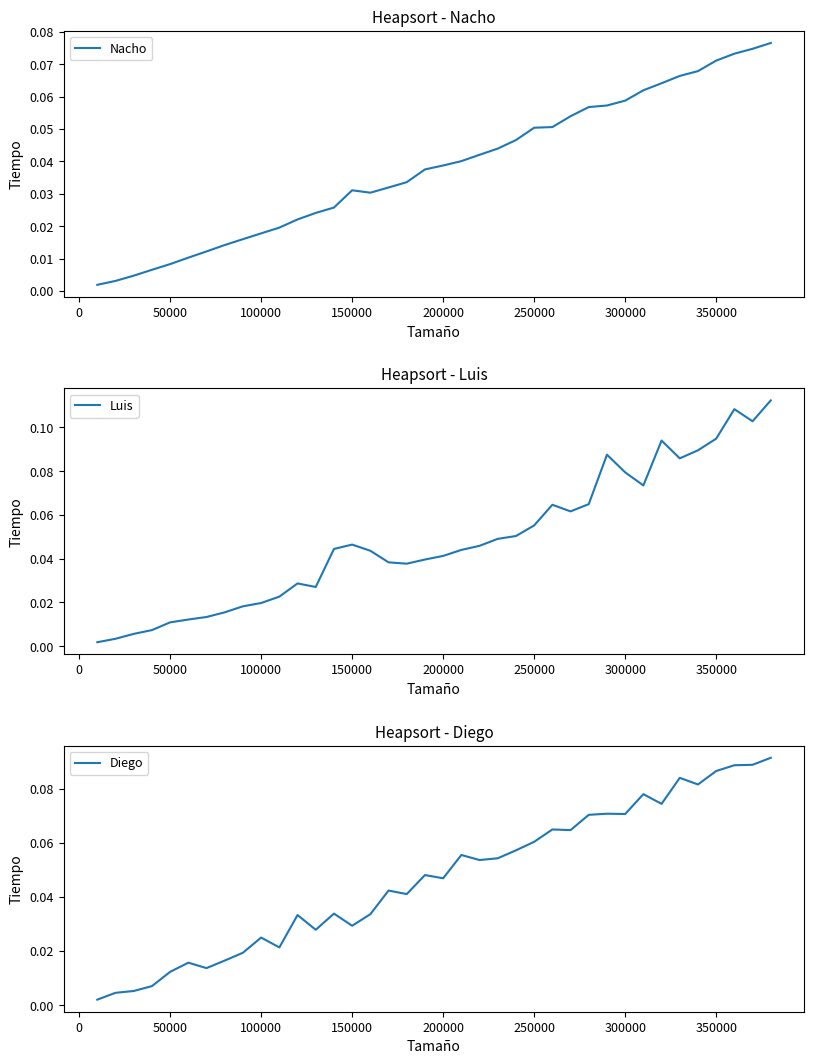

The value of Nacho at −50000 is 0.0. True or false?

False